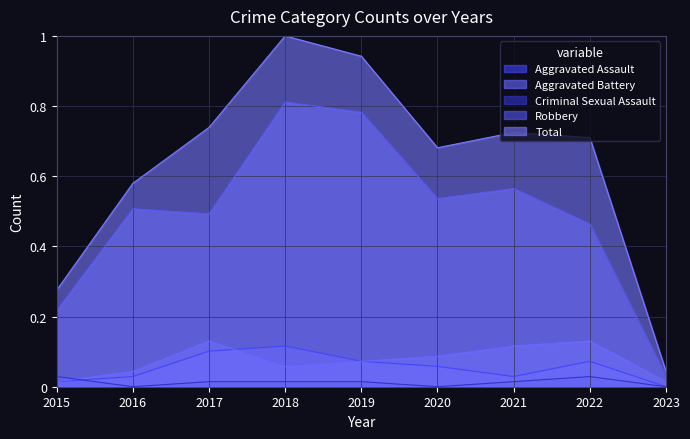

Which series has the largest total across all categories?

Total